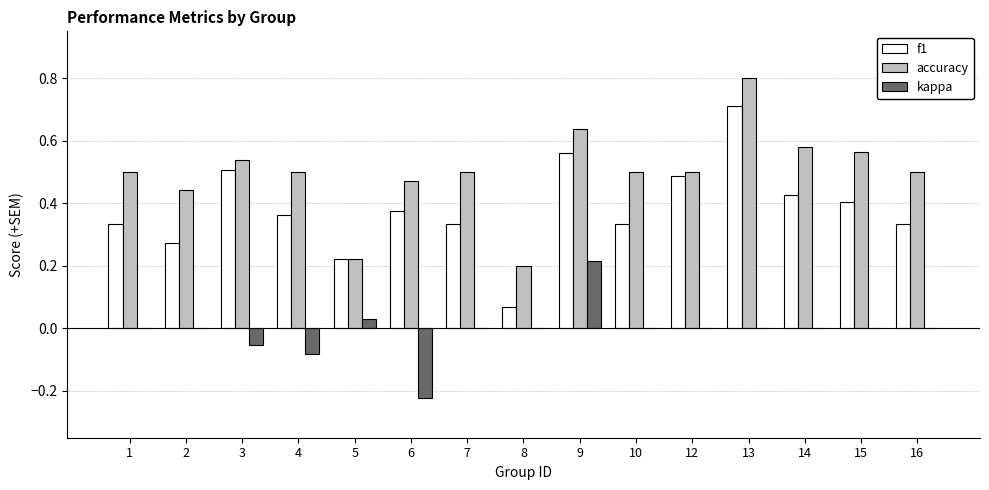

The kappa series shows -0.2 at 8. True or false?

False